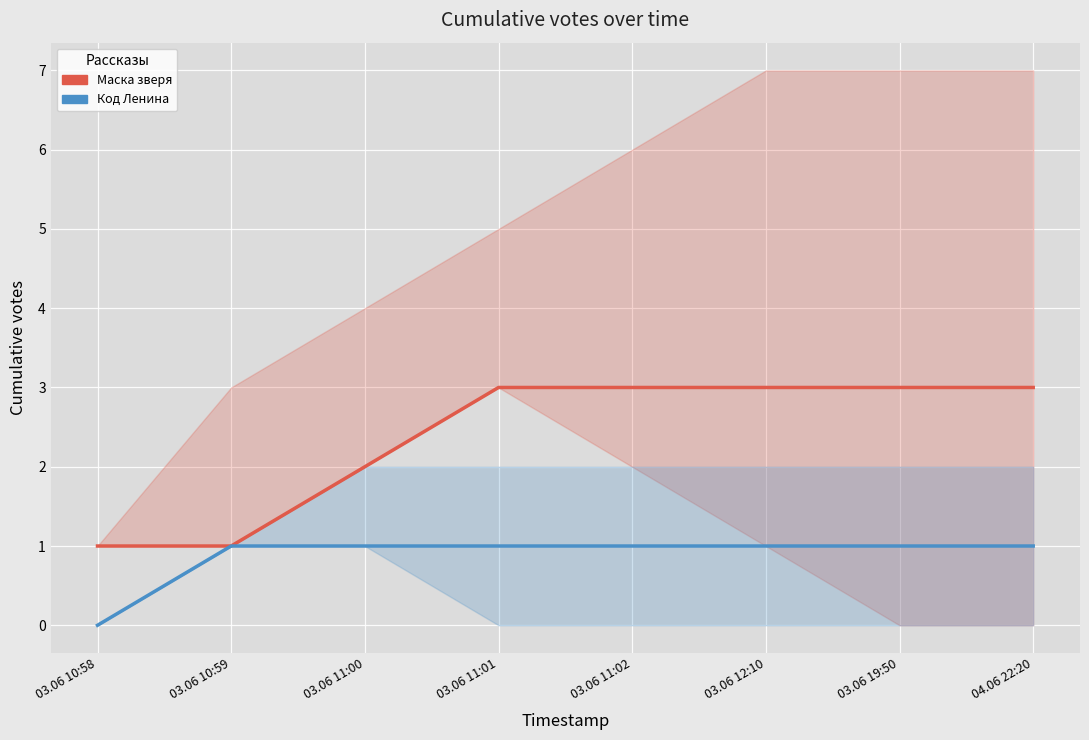

List the series in order of their peak value, lowest first.

Код Ленина, Маска зверя